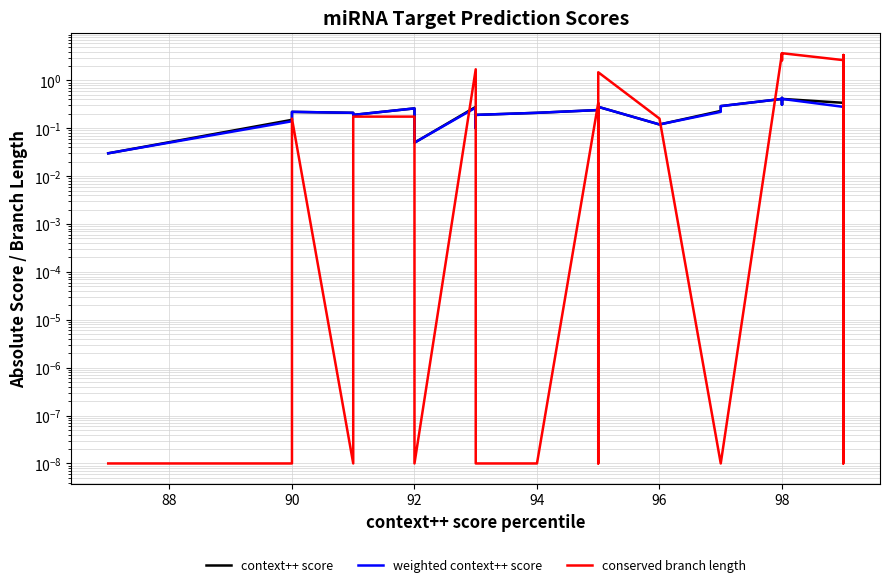

What is the sum of all weighted context++ score values?

11.4